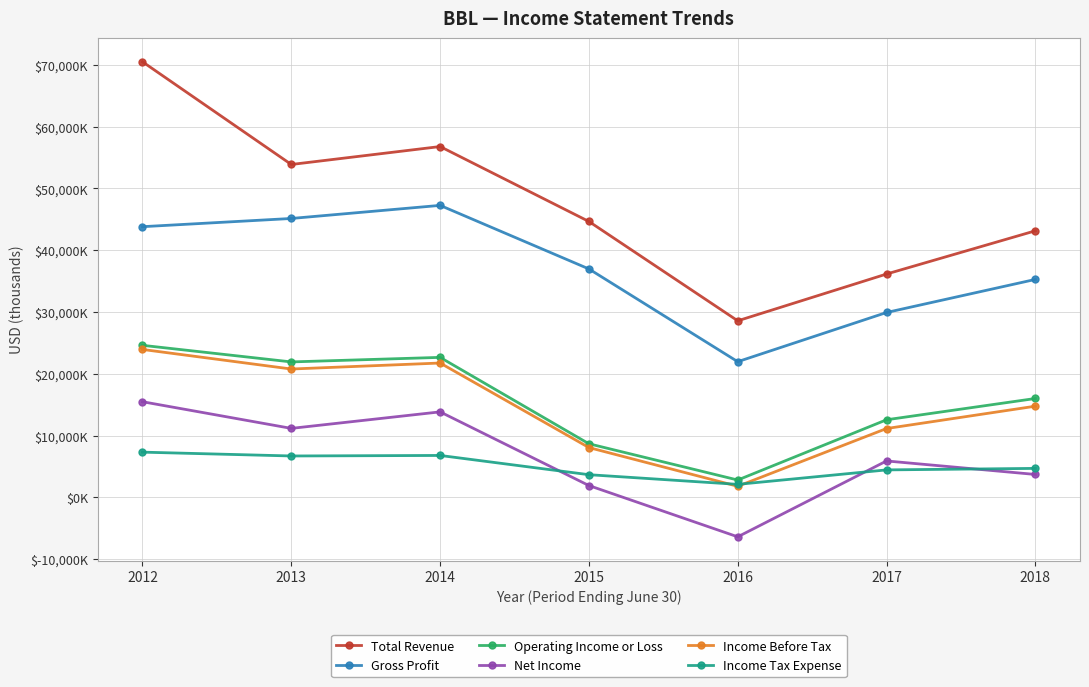

True or false: Income Before Tax and Income Tax Expense intersect in this chart.

True